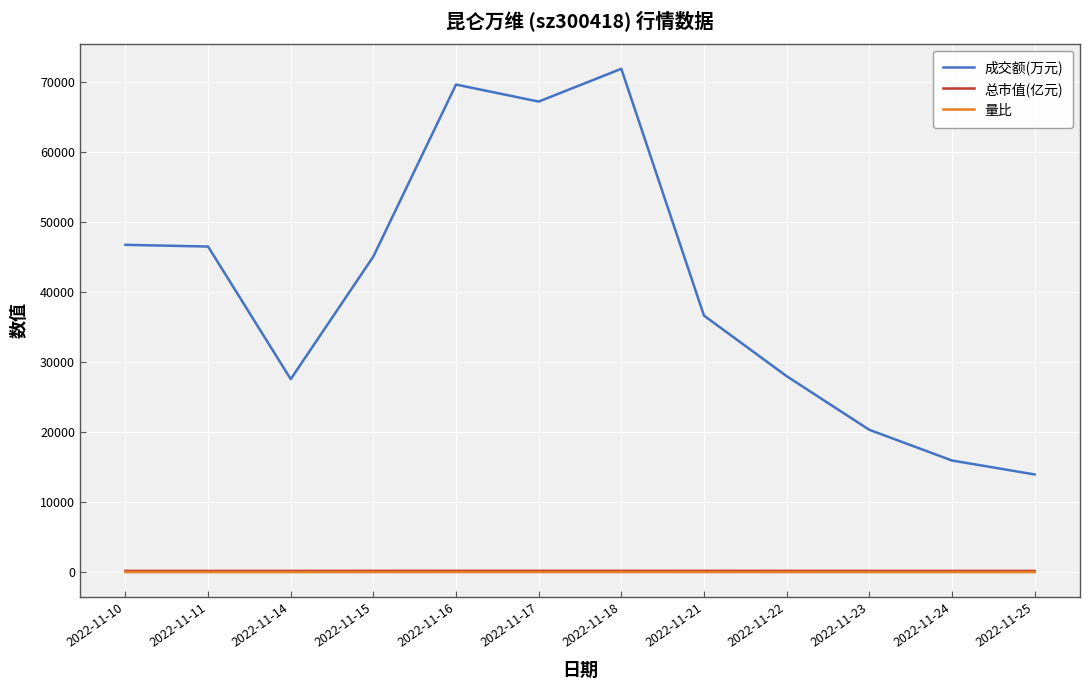

What is the total value across all series at 2022-11-22?

28180.3